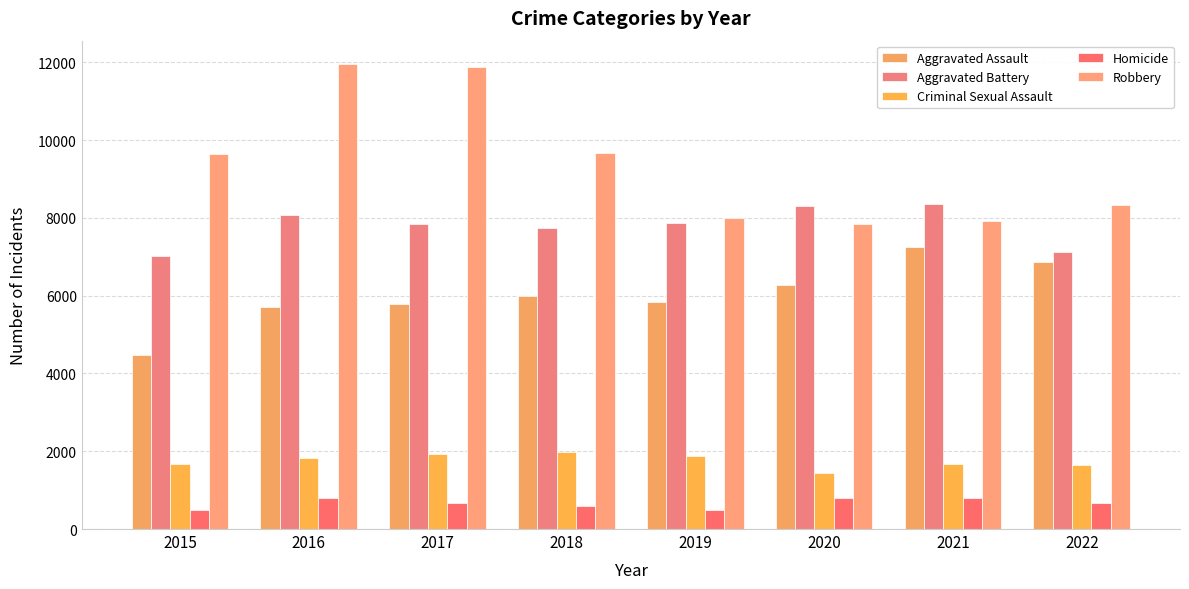

List the labels in order of Aggravated Assault value, largest first.

2021, 2022, 2020, 2018, 2019, 2017, 2016, 2015